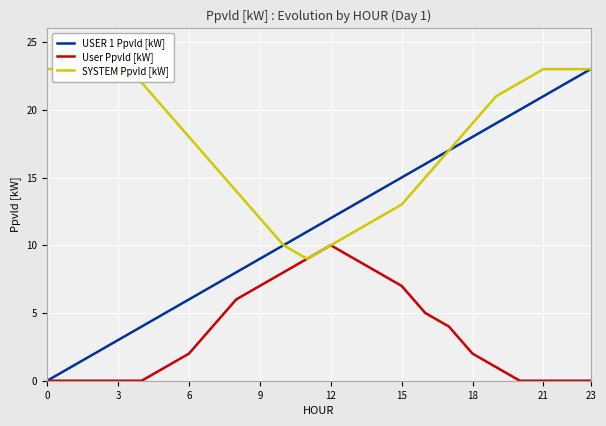

At how many categories does at least one series exceed 13?

19